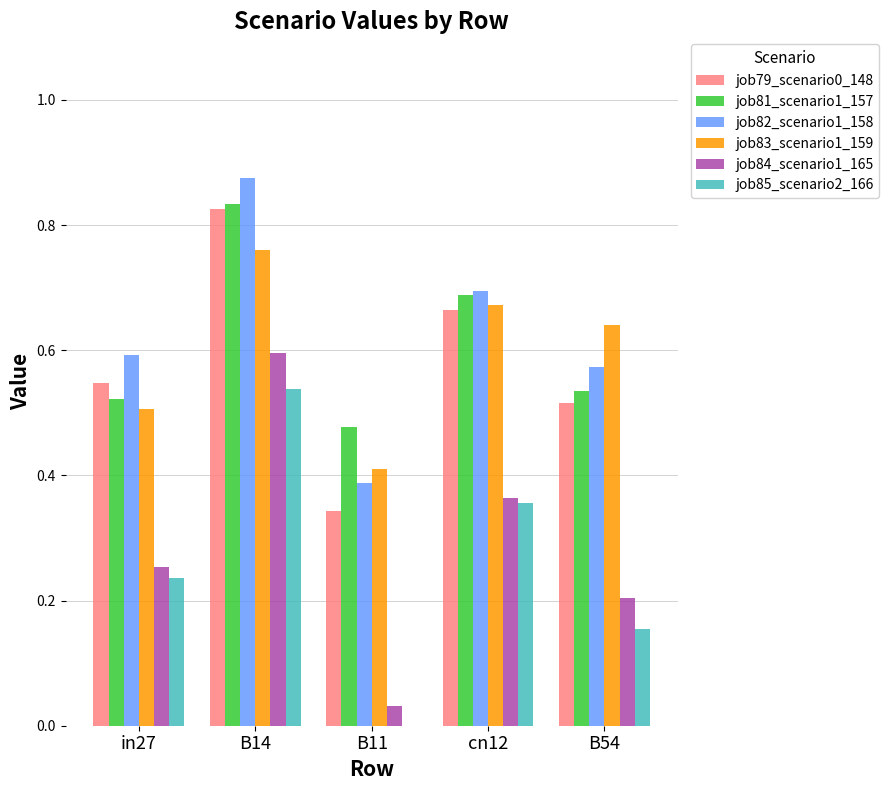

What is the sum of the job83_scenario1_159 values at in27 and B54?

1.1